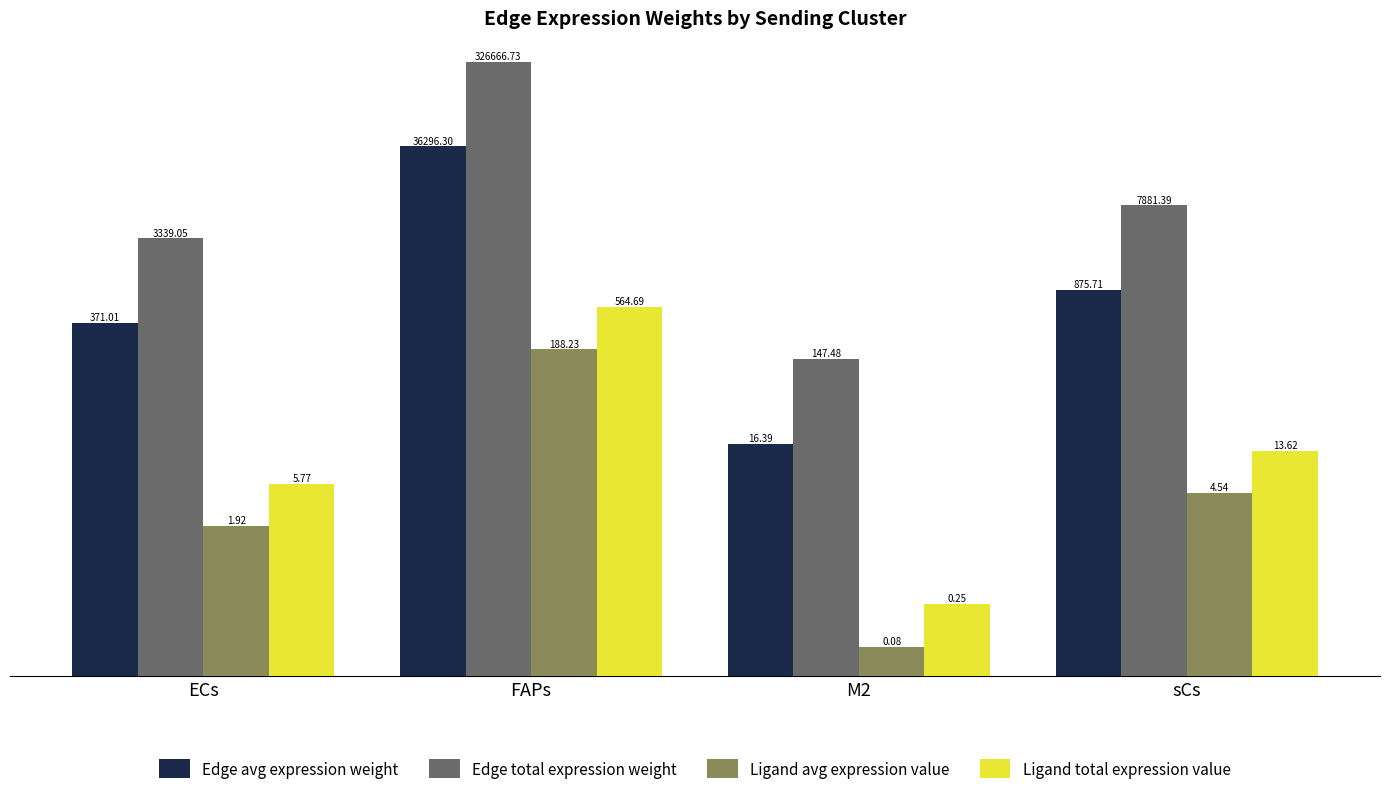

What is the total value across all series at FAPs?

363716.0